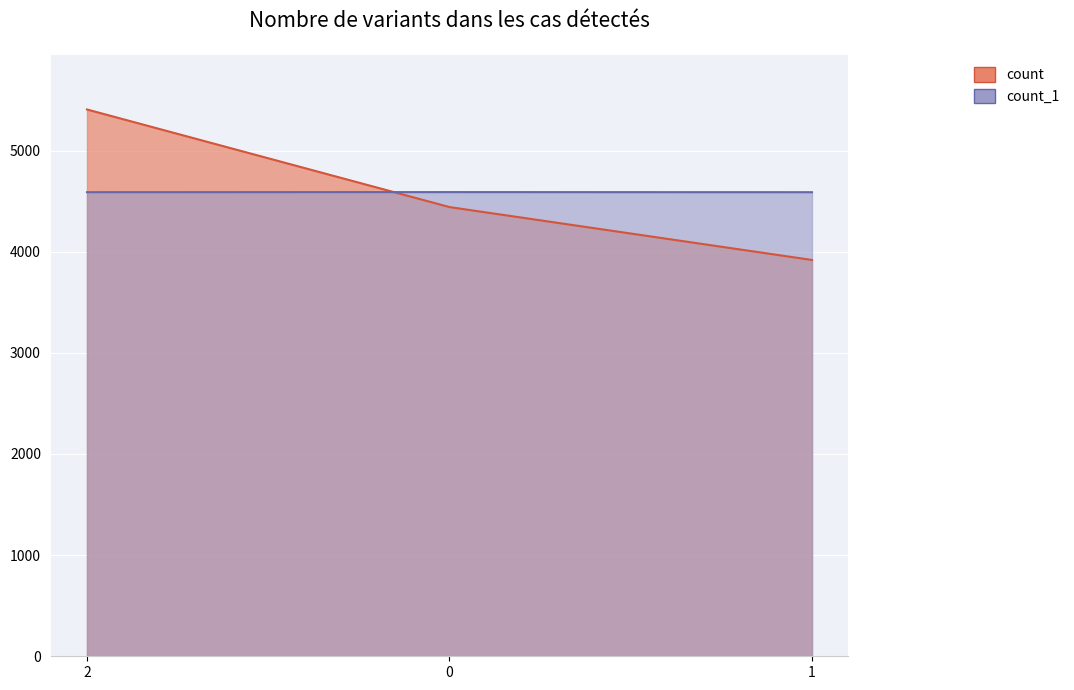

What is the difference between the highest and lowest values at 2?

818